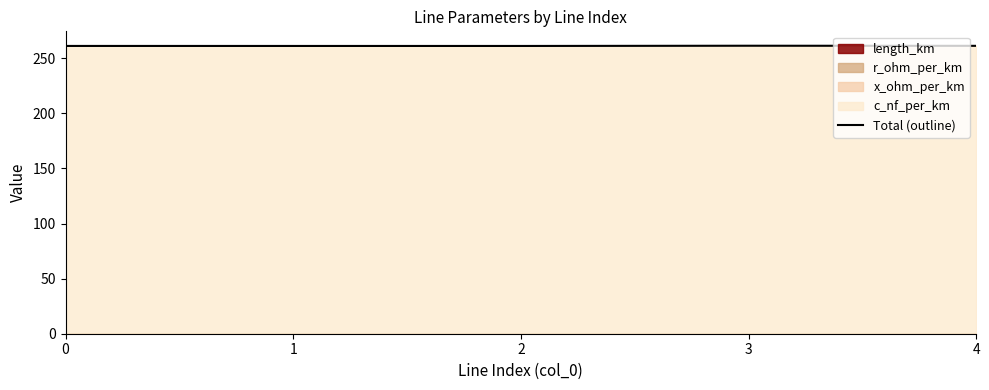

At which category does the chart reach its peak across all series?

3